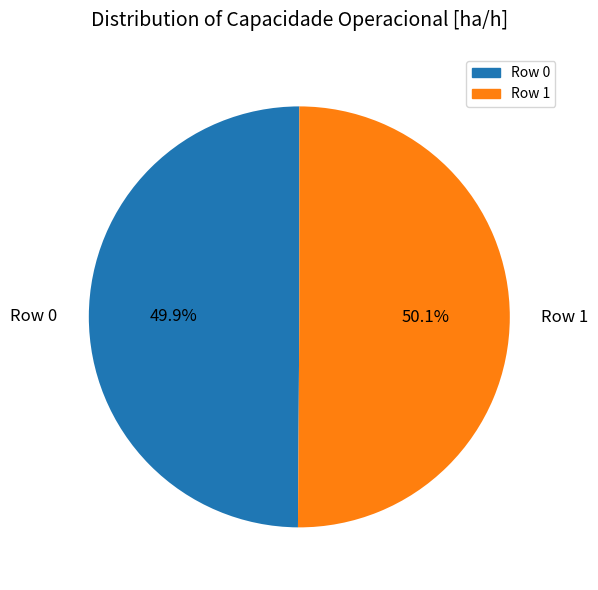

Does any single category account for the majority?

Yes